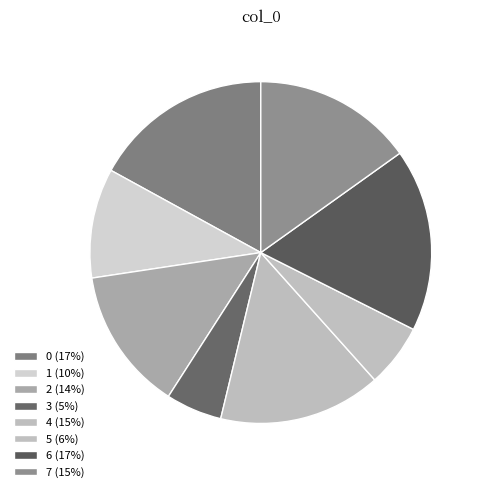

To the nearest percent, what is the difference between the 1 and 4 slice percentages?

5%